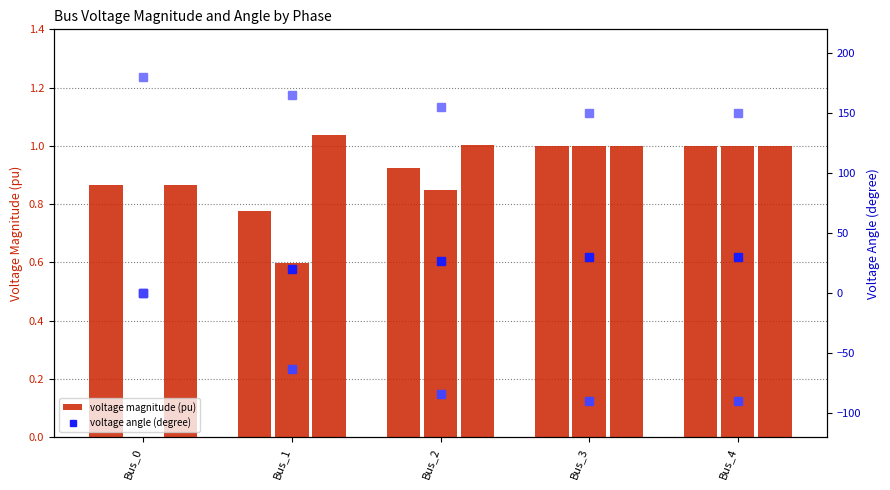

How many data points in pf_va_b_degree are less than -83?

3